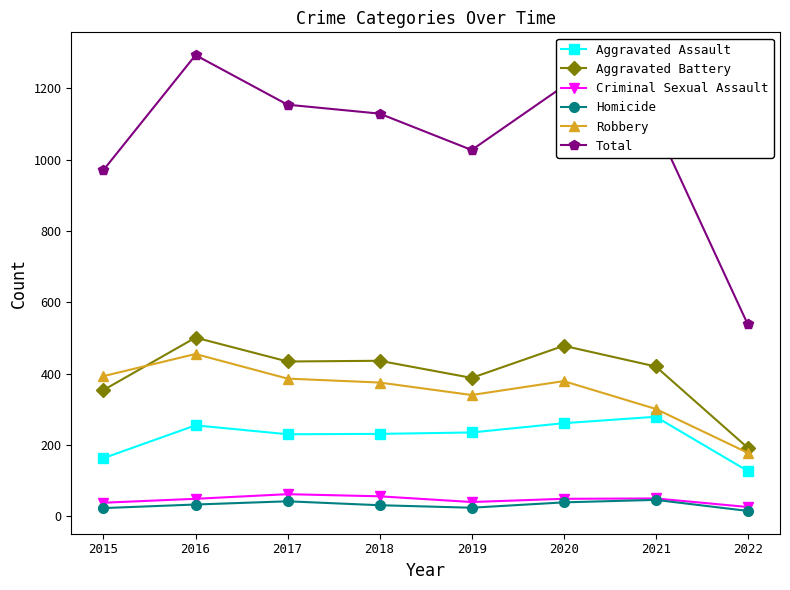

At which label does Criminal Sexual Assault reach its minimum?

2022